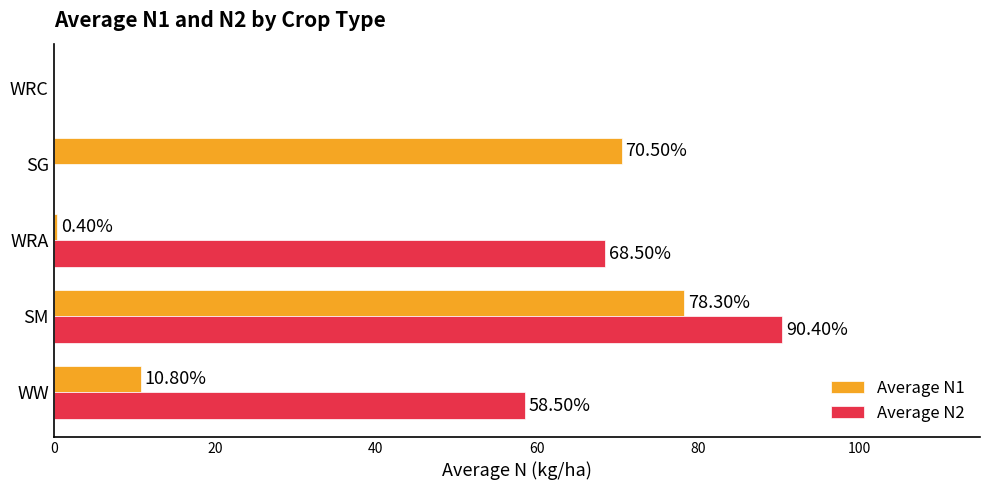

At which category is the sum across all series the highest?

SM